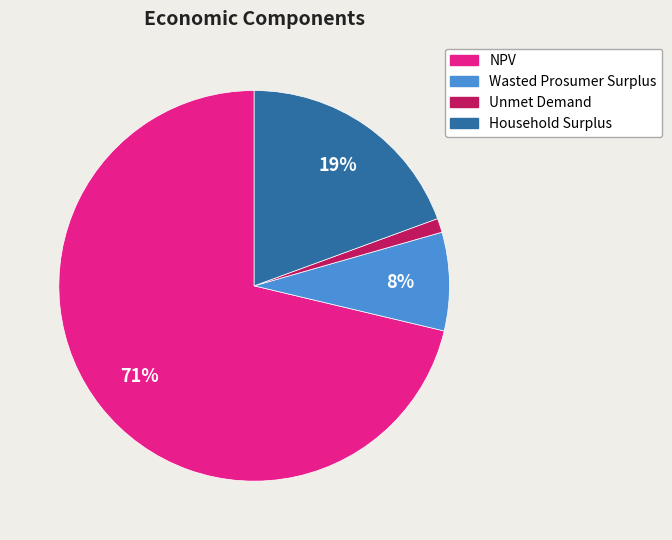

To the nearest percent, what is the average slice percentage?

25%